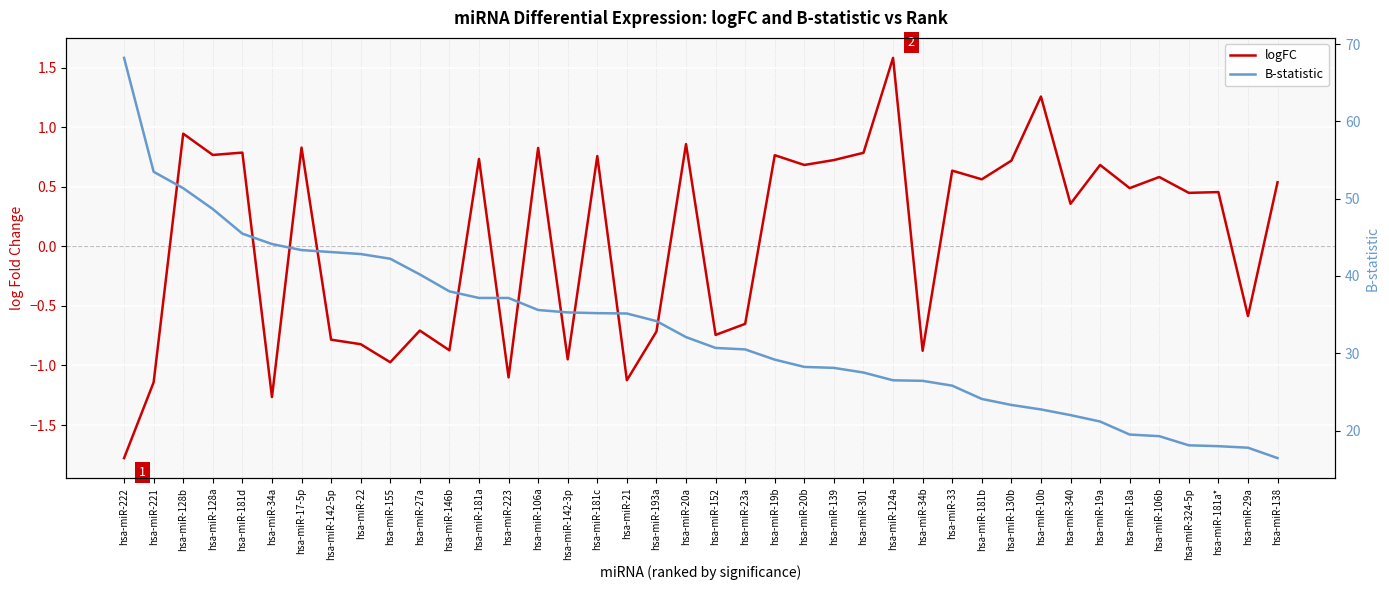

At hsa-miR-181b, list the series in order from largest to smallest.

B-statistic, logFC